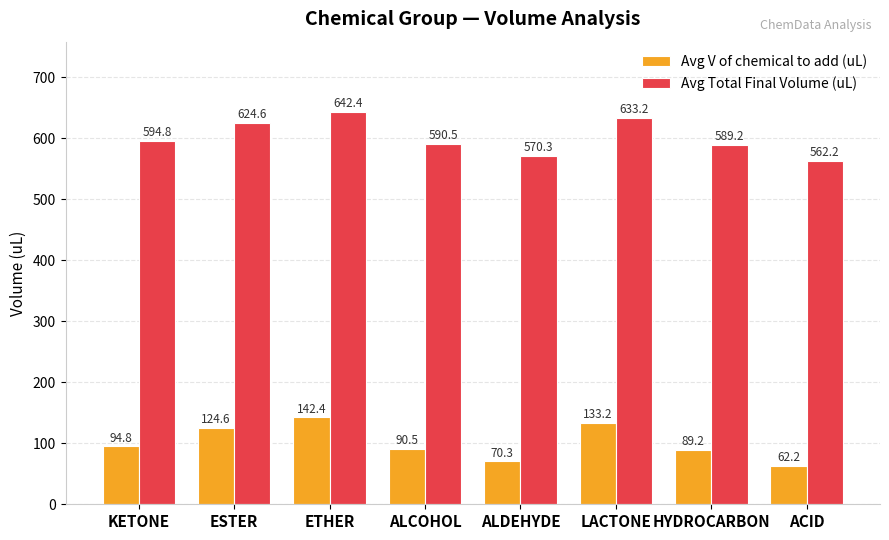

Rank the categories by Avg V of chemical to add (uL) value from lowest to highest.

ACID, ALDEHYDE, HYDROCARBON, ALCOHOL, KETONE, ESTER, LACTONE, ETHER